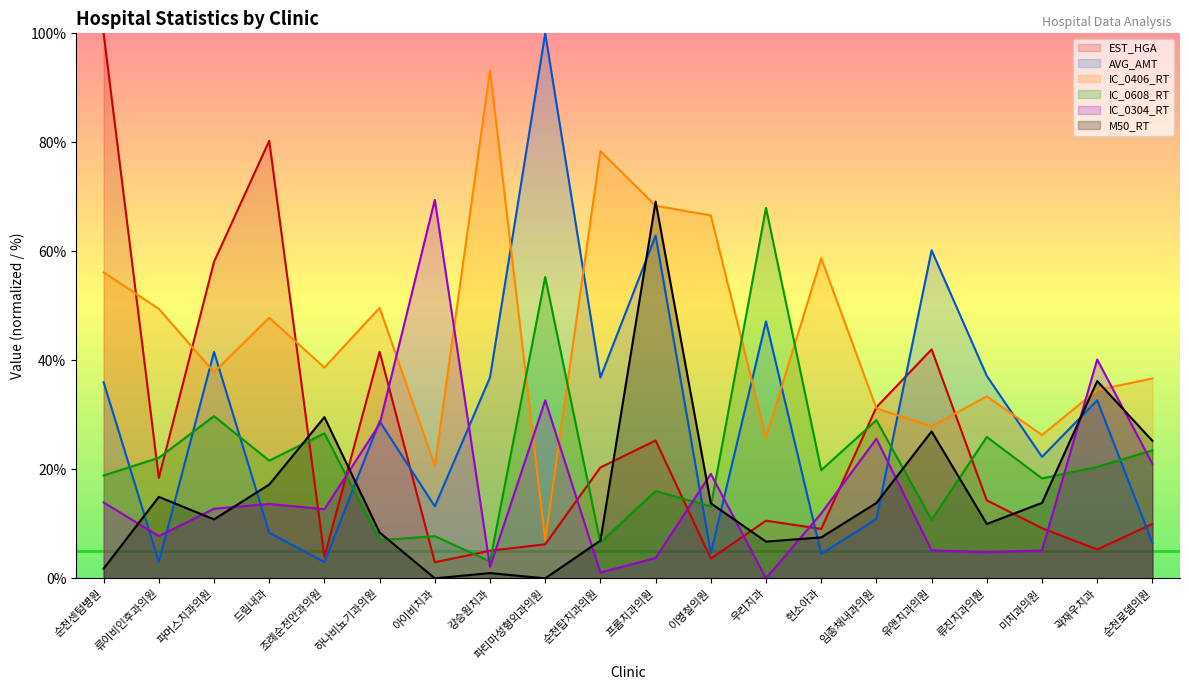

Which series has the largest total across all categories?

IC_0406_RT